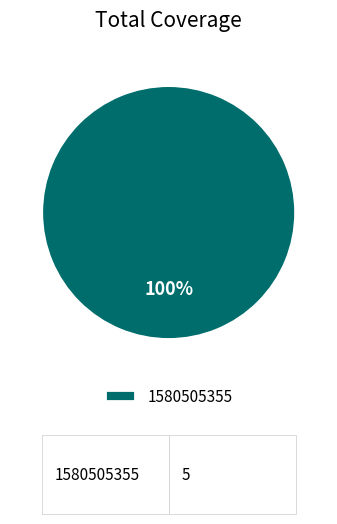

What percentage is the 1580505355 slice, to the nearest percent?

100%